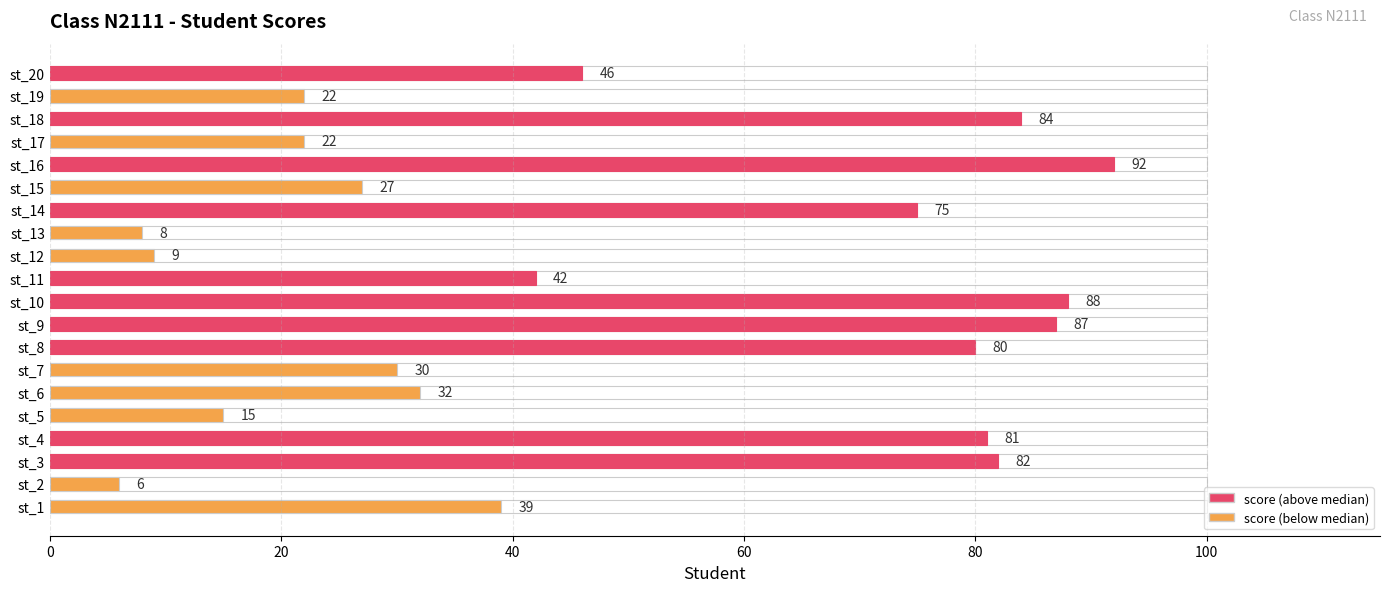

Does the chart contain stacked bars?

No